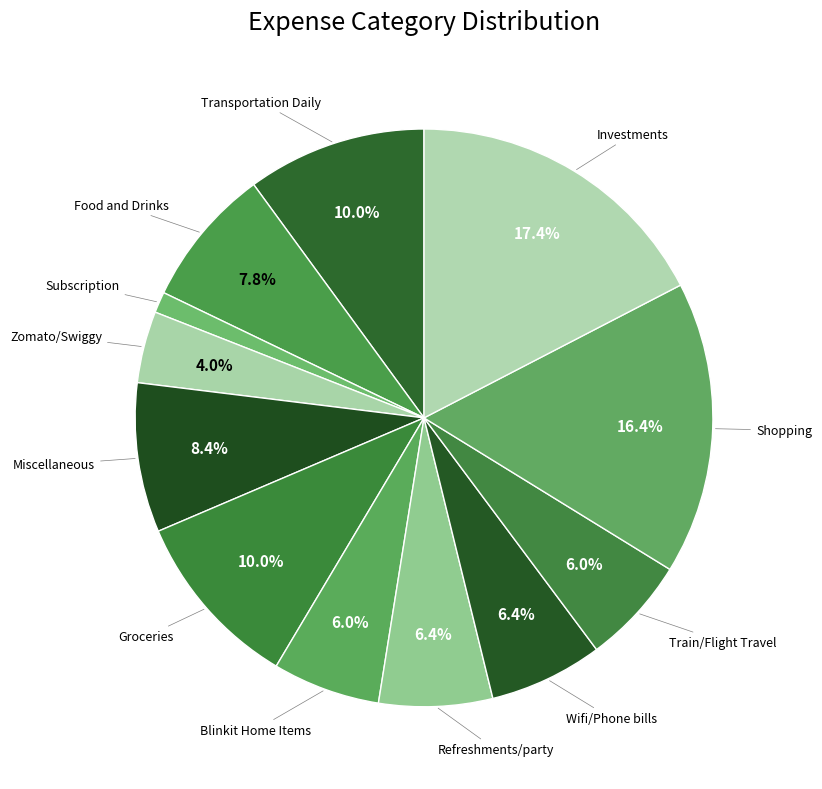

What percentage do Shopping and Zomato/Swiggy together represent?

20.4%